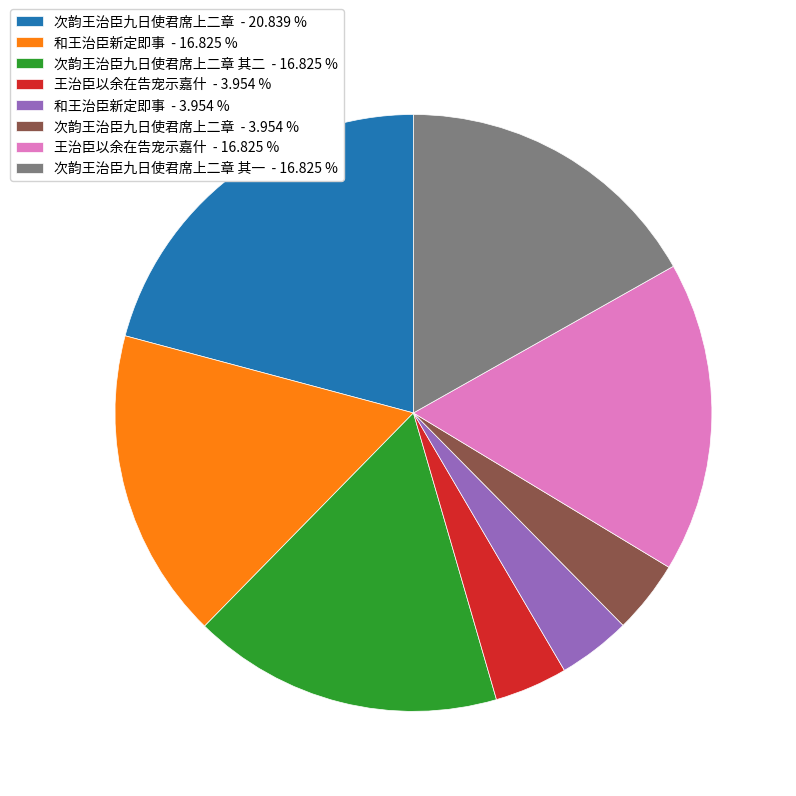

Which category has the biggest portion of the pie?

次韵王治臣九日使君席上二章 - 20.839 %